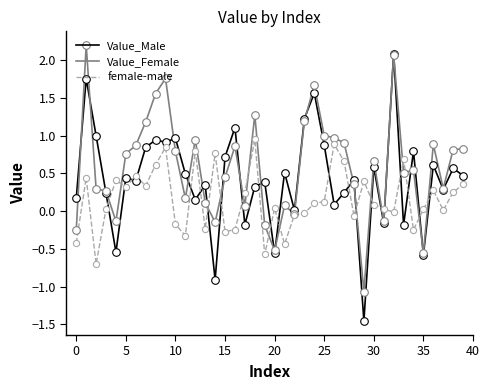

Which series has the widest spread of values?

Value_Male